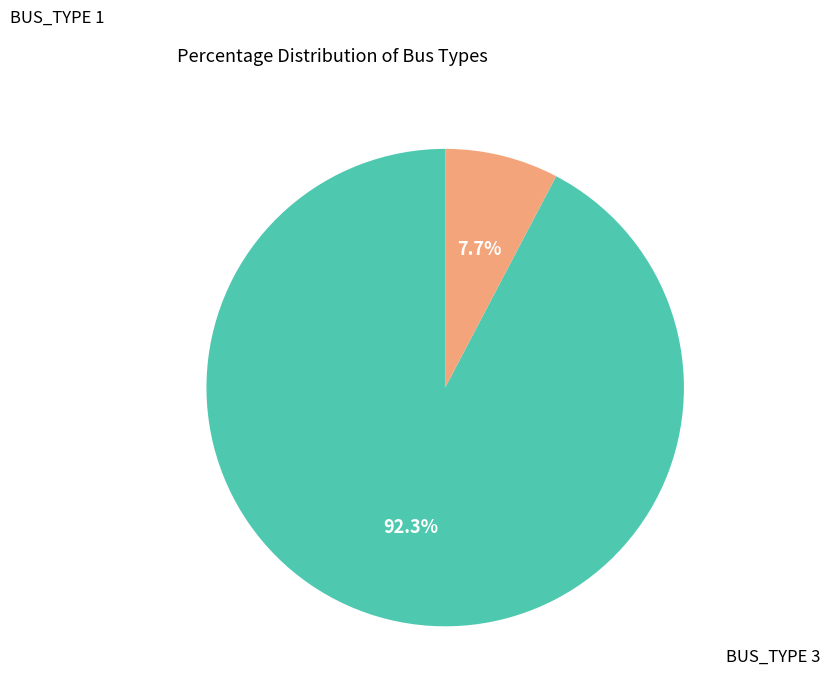

Is there any slice that represents more than half of the pie?

Yes